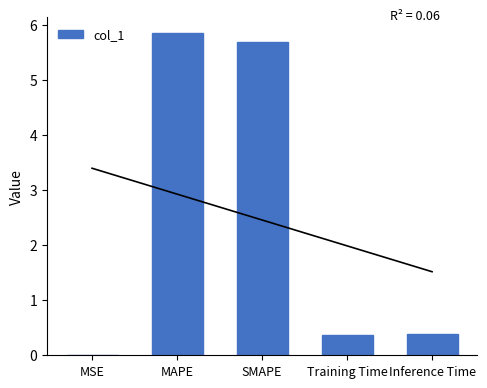

What is the change in value from MSE to SMAPE?

+5.7